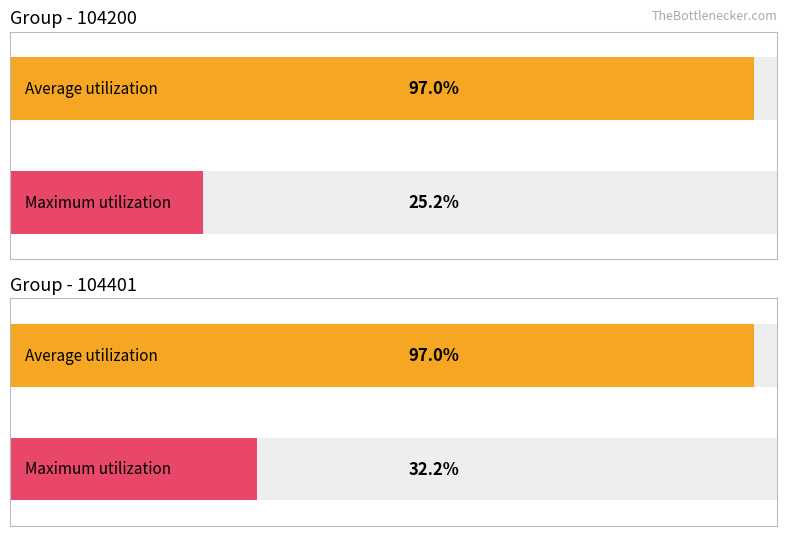

Which series has the widest spread of values?

Maximum utilization